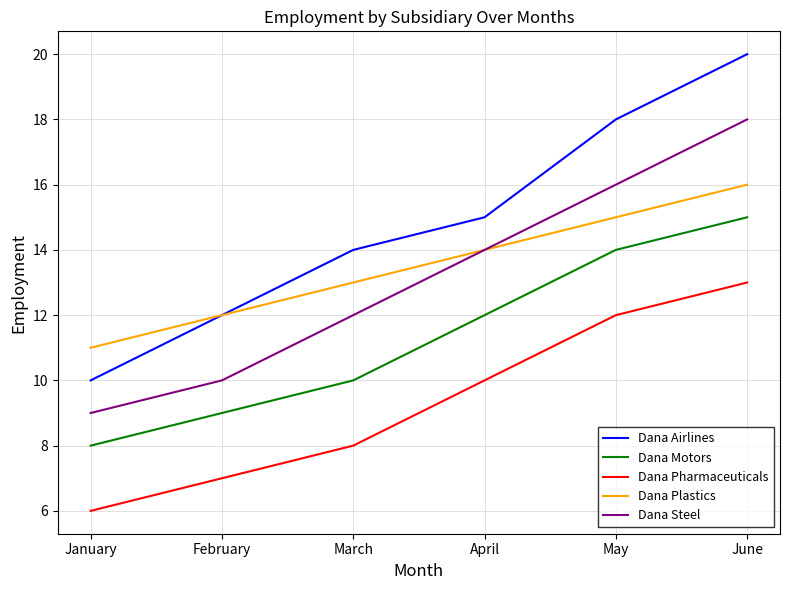

At how many categories does at least one series exceed 17?

2